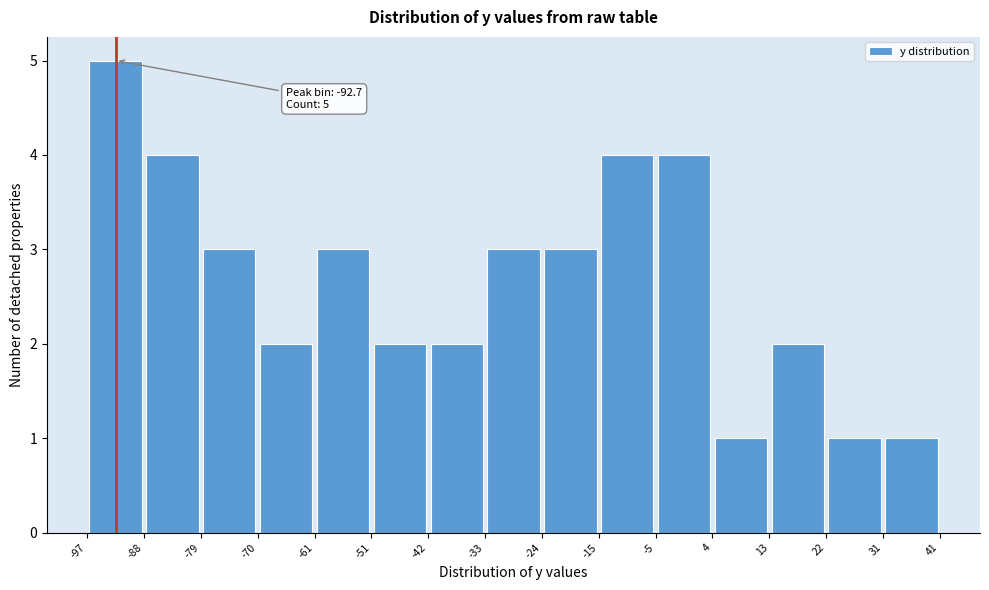

Which range on the x-axis has the tallest bar?

-97 to -88